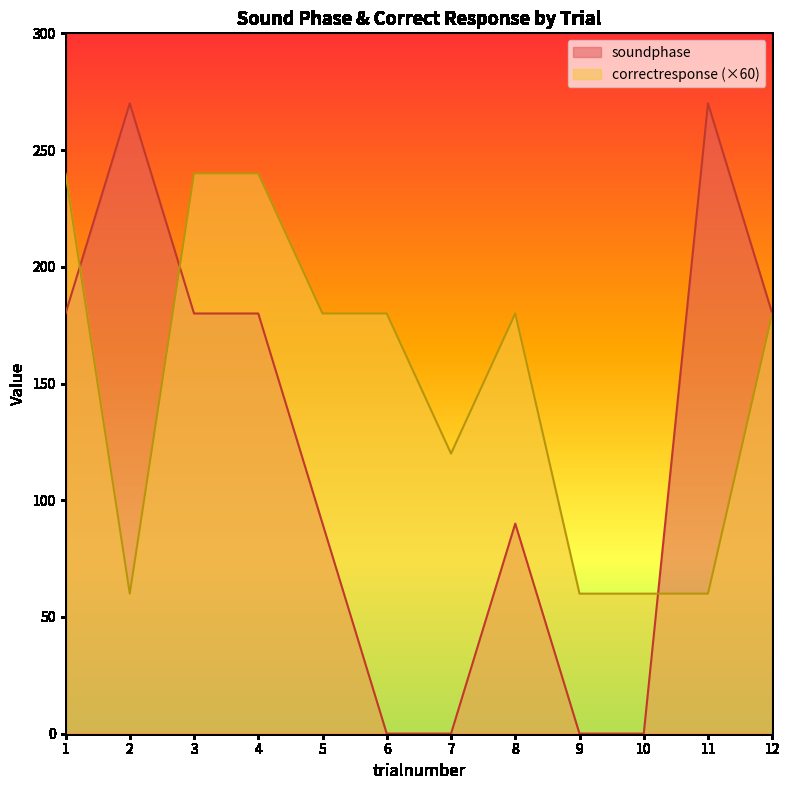

What is the difference between the maximum and minimum values in the correctresponse series?

180